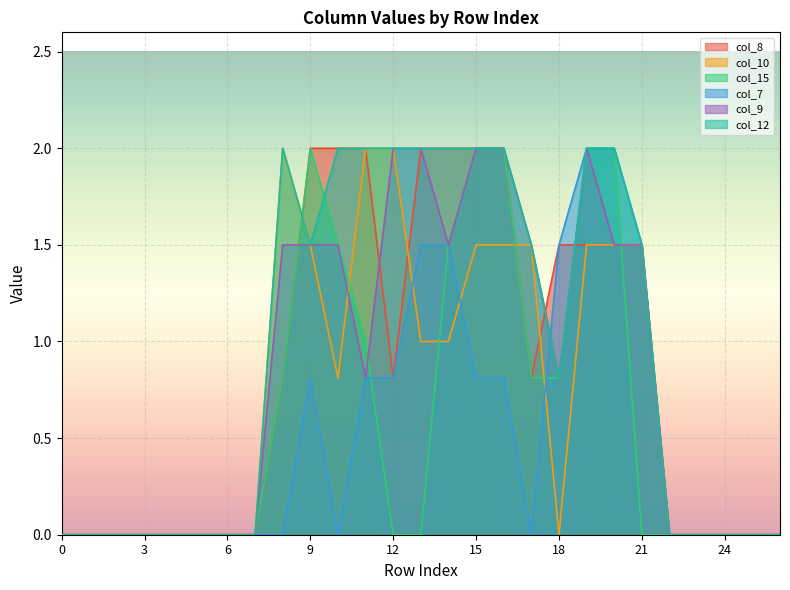

Which category has the highest value across all series?

9